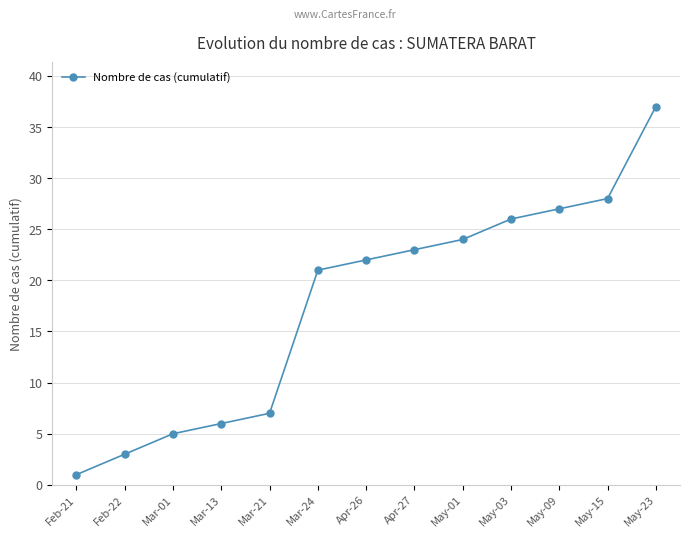

What is the greatest value displayed?

37